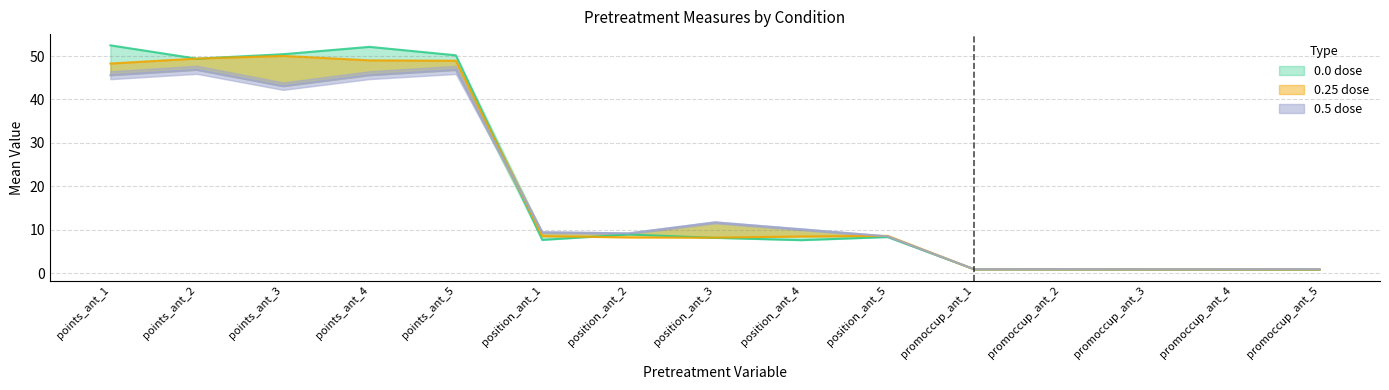

At promoccup_ant_4, list the series in order from largest to smallest.

0.5 dose, 0.0 dose, 0.25 dose